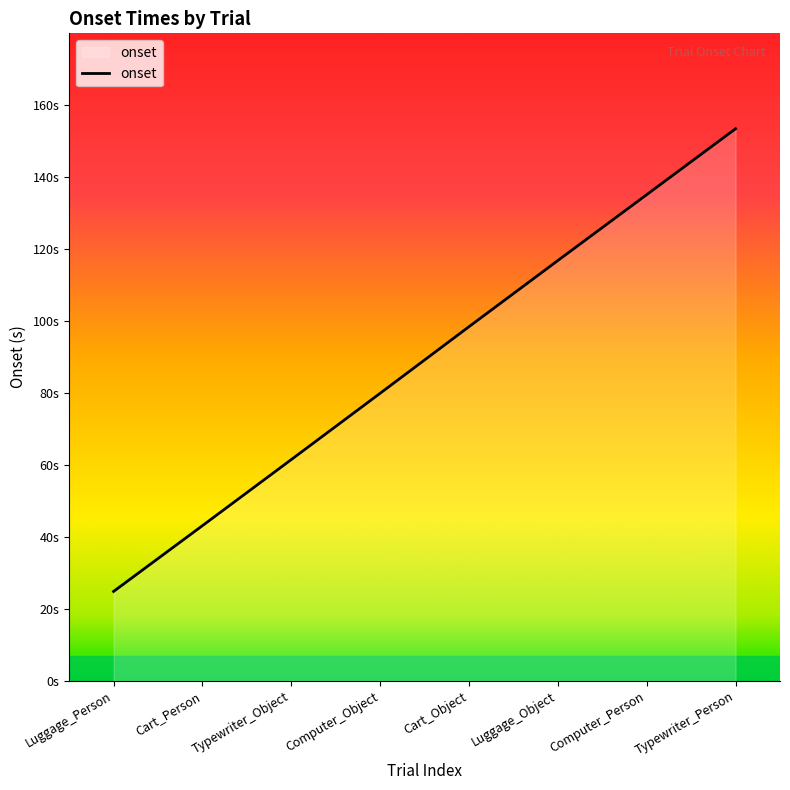

Is this an area chart (filled region under the line)?

Yes